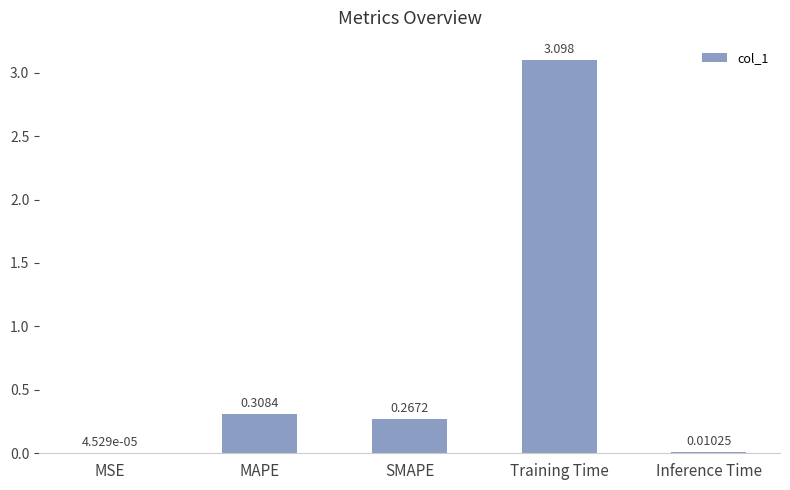

At which label is the value closest to 1?

MAPE